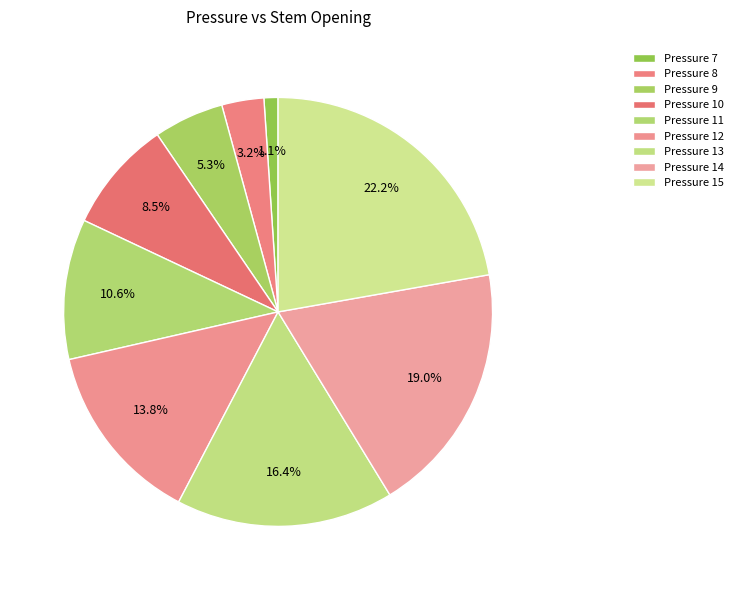

How many slices are in this pie chart?

9